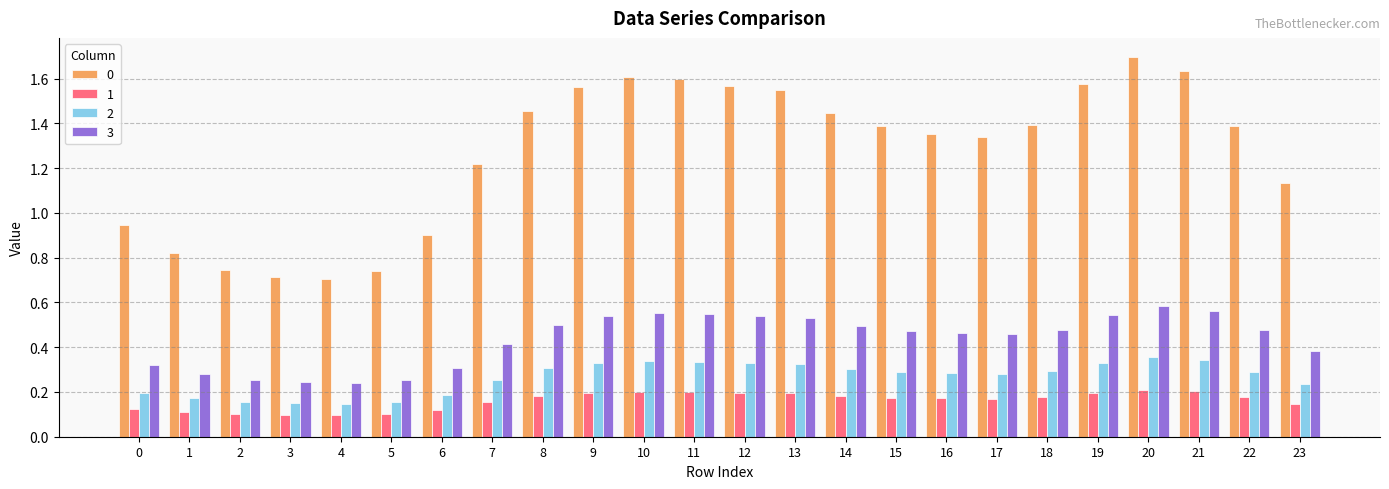

How many groups of bars are there?

24